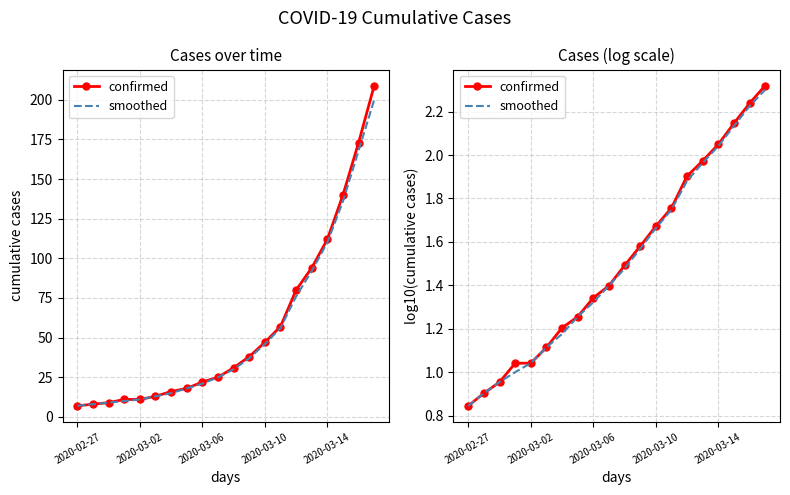

Which category has the lowest value across all series?

2020-02-27